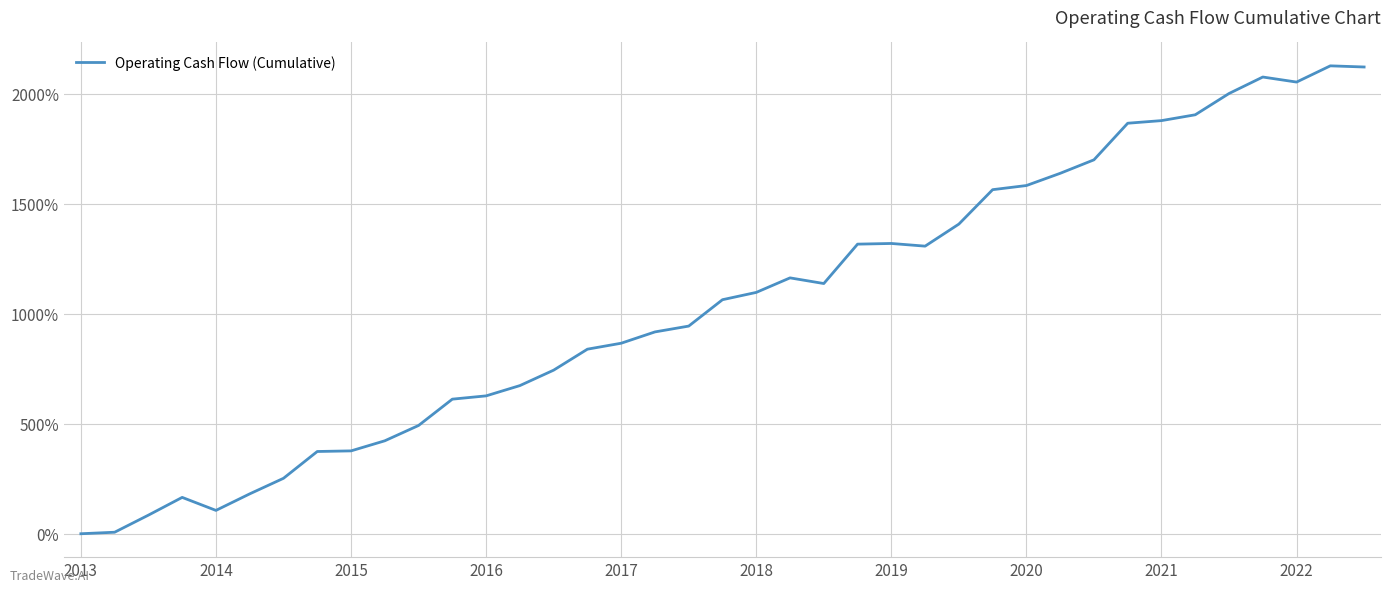

What is the difference between the maximum and minimum values?

2126.2